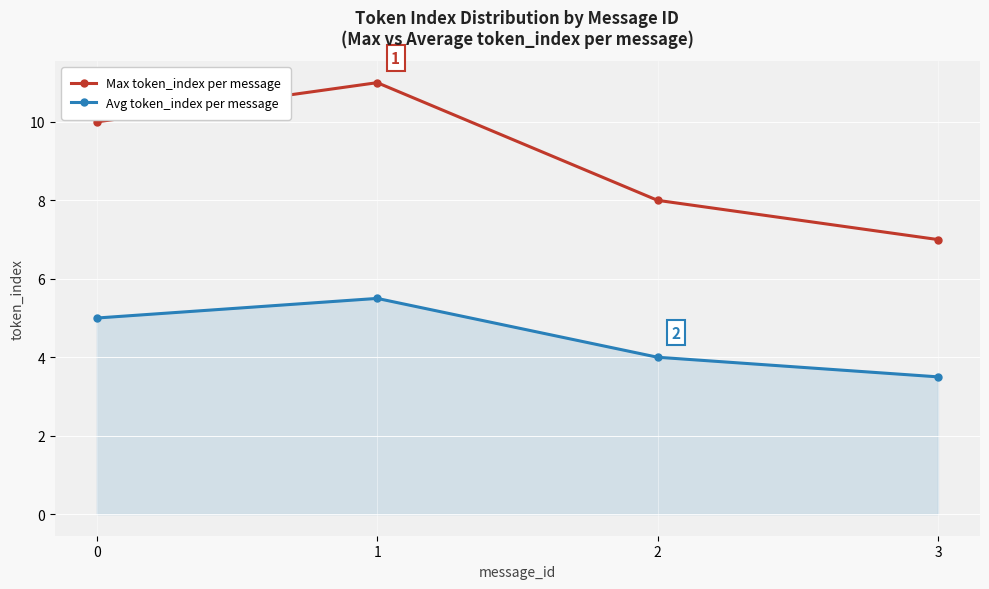

Reading left to right, transcribe all the data shown in this chart.

Max token_index per message: 0=10.0	1=11.0	2=8.0	3=7.0
Avg token_index per message: 0=5.0	1=5.5	2=4.0	3=3.5